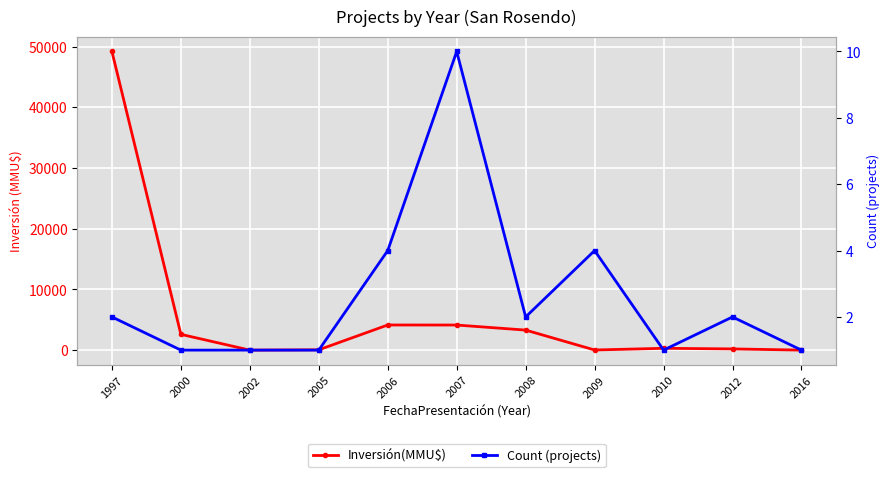

Where is Inversión(MMU$) nearest to the value 24605?

2006